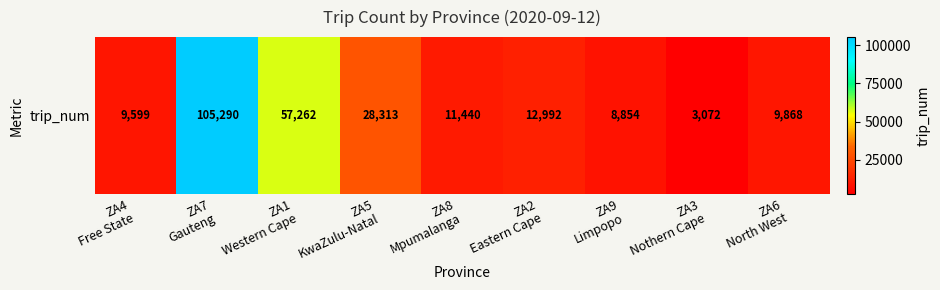

Reading left to right, extract all data points from this chart.

ZA4
Free State=9599	ZA7
Gauteng=105290	ZA1
Western Cape=57262	ZA5
KwaZulu-Natal=28313	ZA8
Mpumalanga=11440	ZA2
Eastern Cape=12992	ZA9
Limpopo=8854	ZA3
Nothern Cape=3072	ZA6
North West=9868